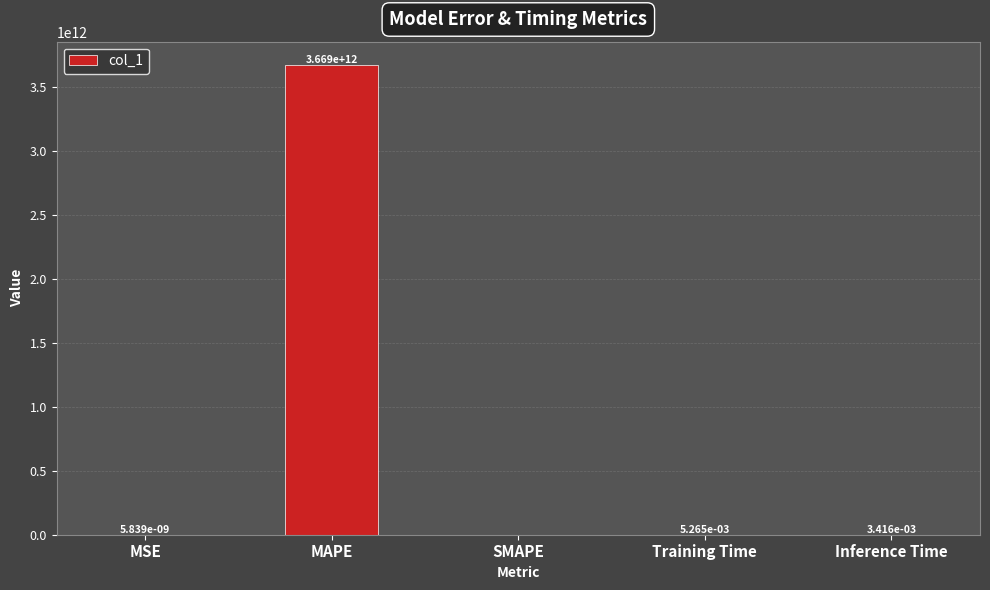

Which label corresponds to the largest value in the chart?

MAPE